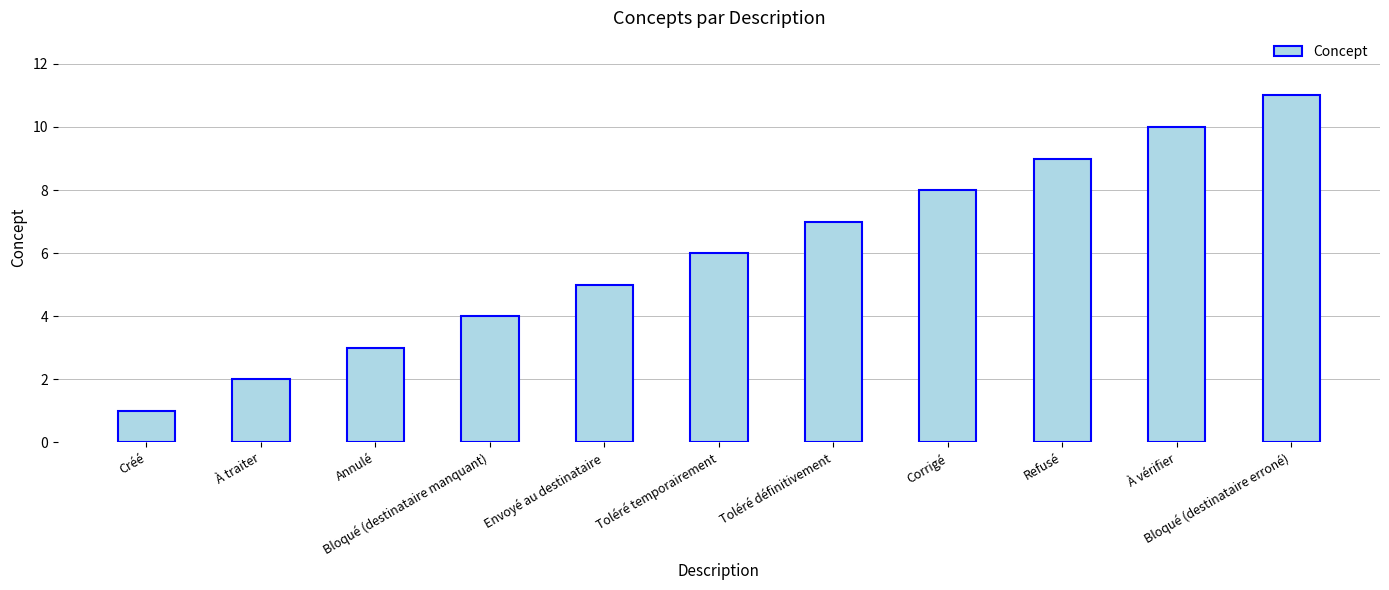

What is the value of the 3rd bar from the left?

3